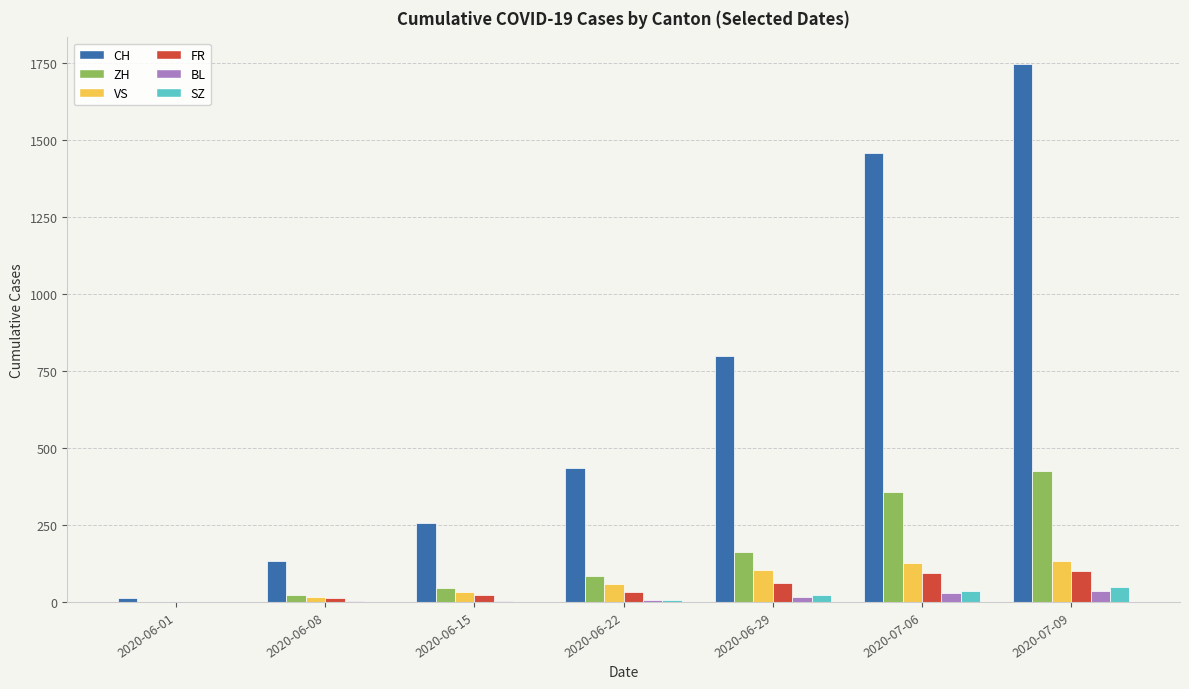

What is the maximum value for SZ?

49